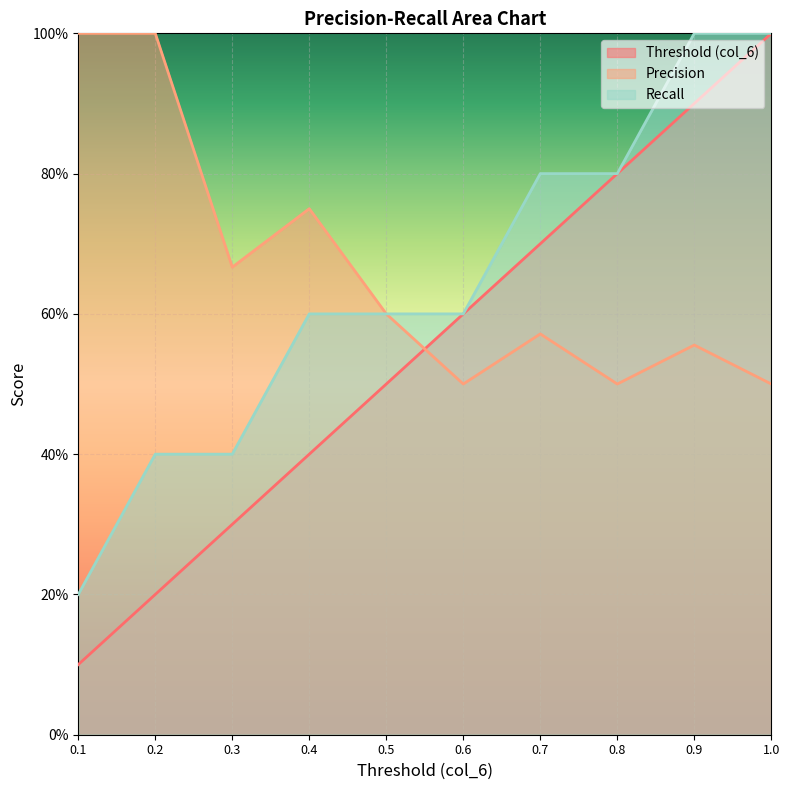

Rank the series by their average value, from lowest to highest.

Threshold (col_6), Recall, Precision